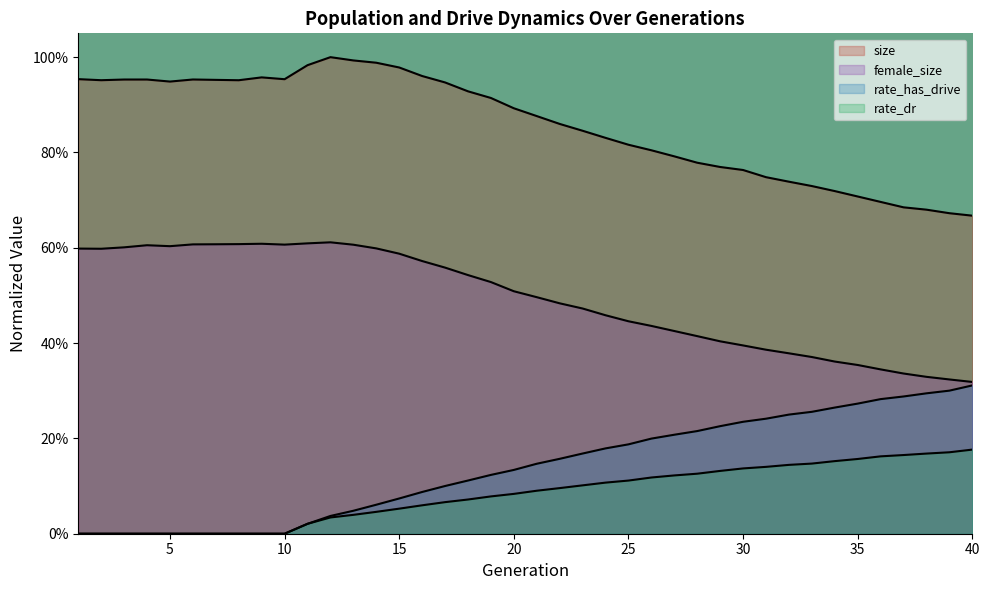

At how many categories does at least one series exceed 0?

40